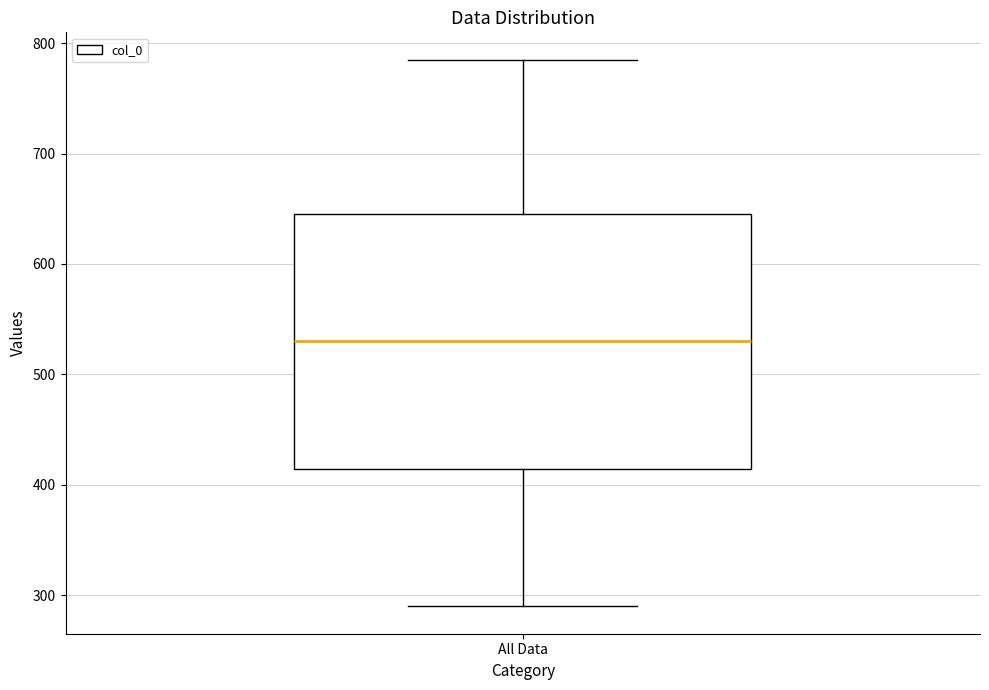

Read this box plot against the y-axis: the position of the median line, the range covered by the box, and the ends of both whiskers. The values are not printed on the chart, so give them approximately, as read against the axis.

median 530, box 410 to 650, whiskers 290 to 790